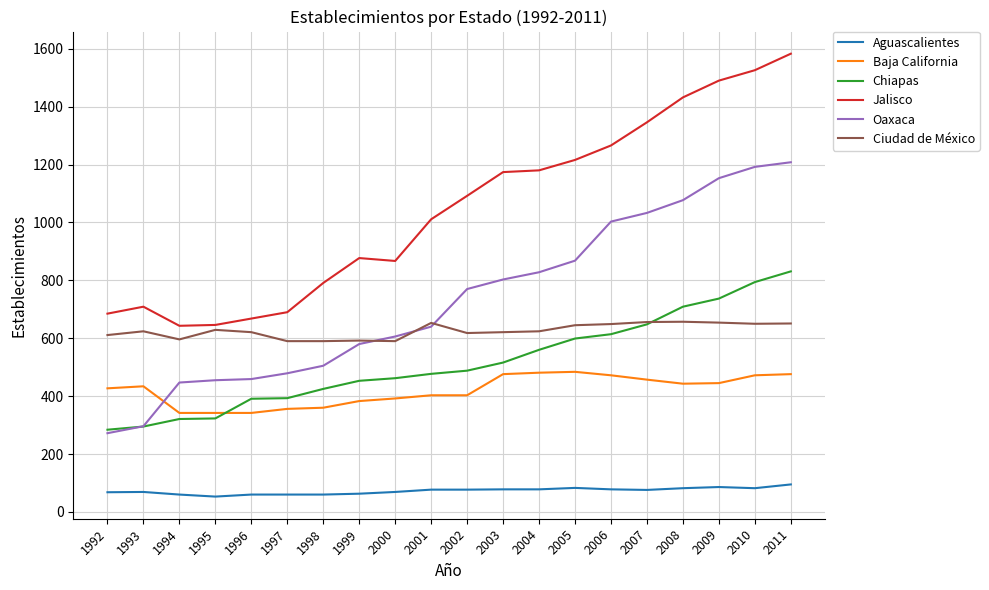

What is the difference between the highest and lowest values at 2004?

1102